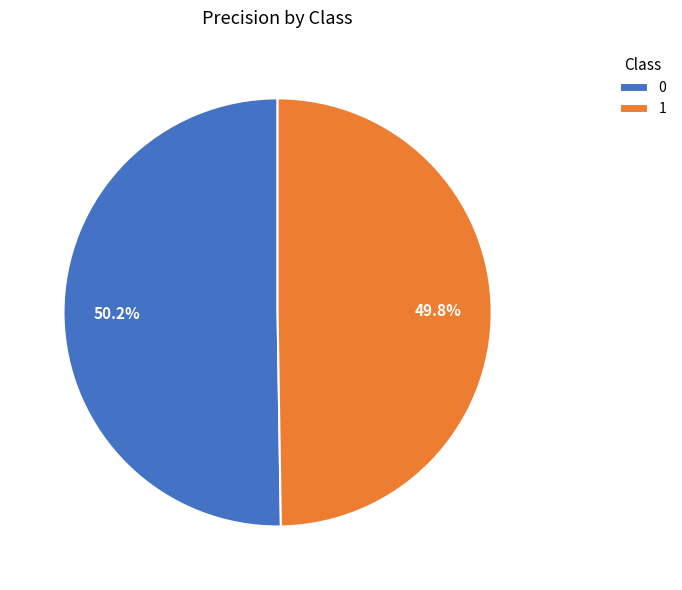

To the nearest percent, what is the average slice percentage?

50%